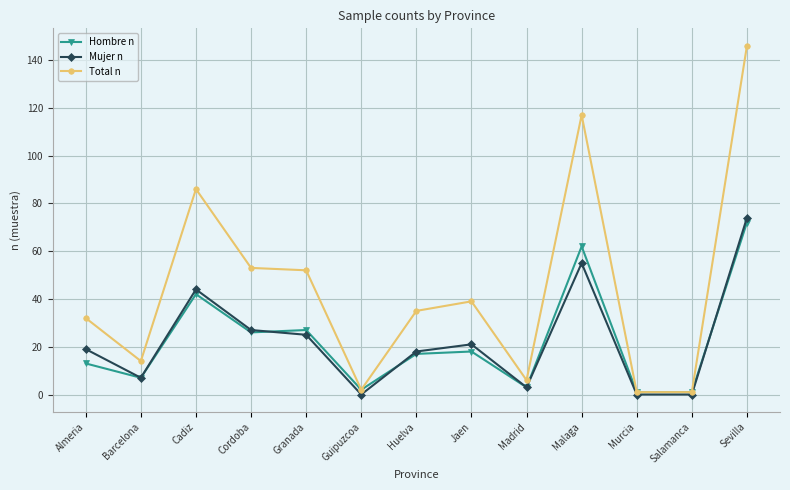

At how many categories does at least one series exceed 85?

3